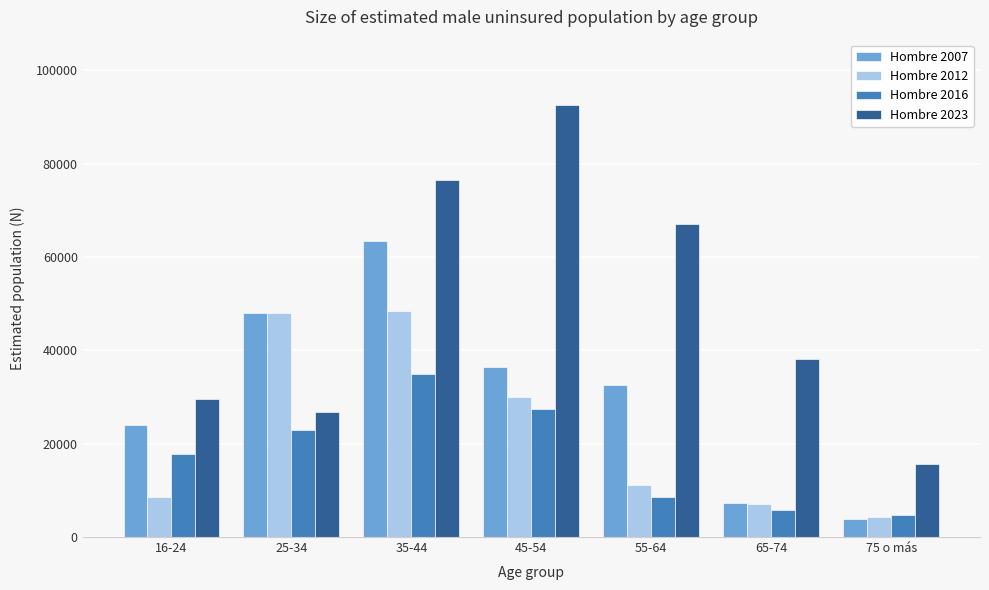

Reading right to left, extract all data points from this chart.

Hombre 2007: 3967	7198	32593	36446	63377	48046	23999
Hombre 2012: 4324	7084	11194	30038	48407	47945	8671
Hombre 2016: 4641	5831	8666	27322	34941	22981	17849
Hombre 2023: 15738	38123	67031	92648	76503	26756	29659